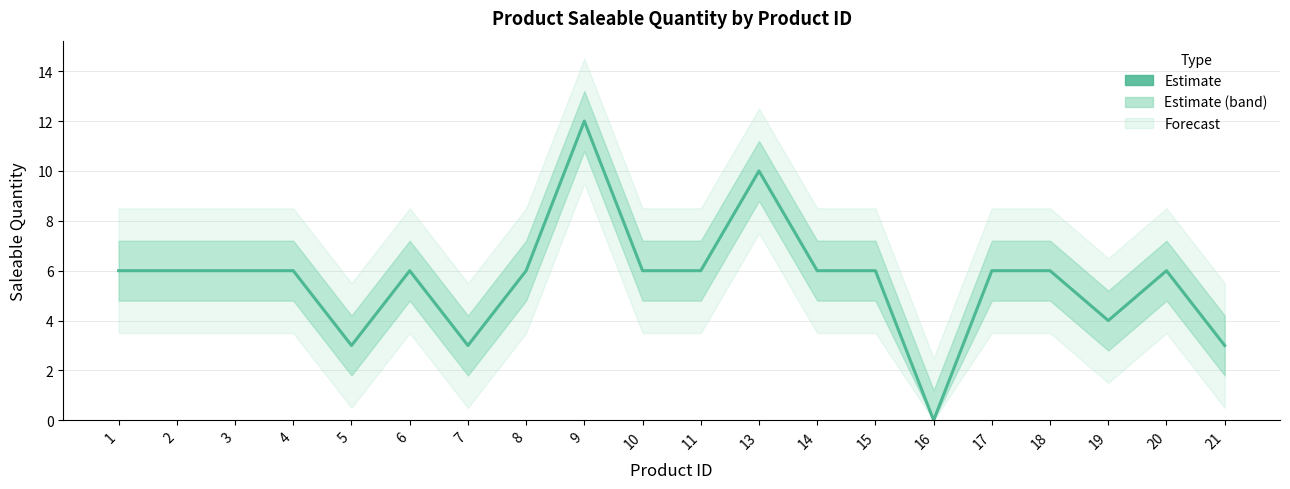

Between 16 and 14, which is larger?

14